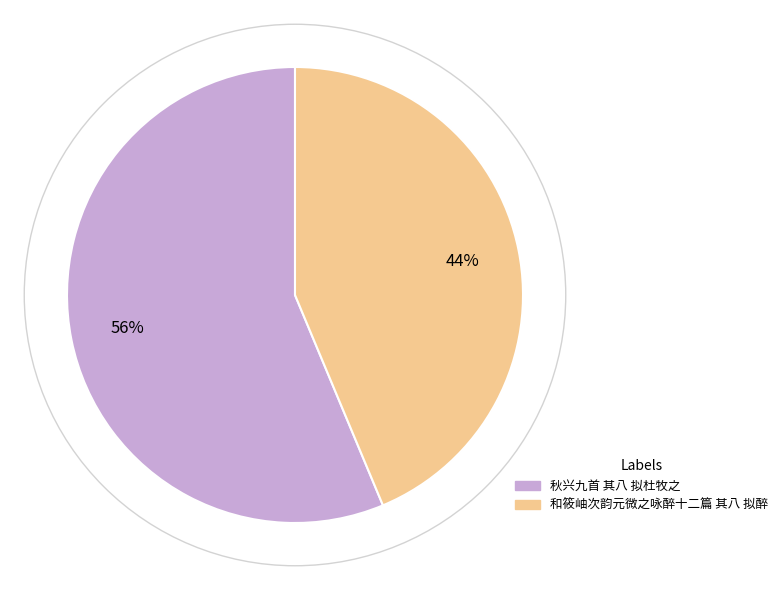

The 秋兴九首 其八 拟杜牧之 slice represents 56% of the pie. True or false?

True